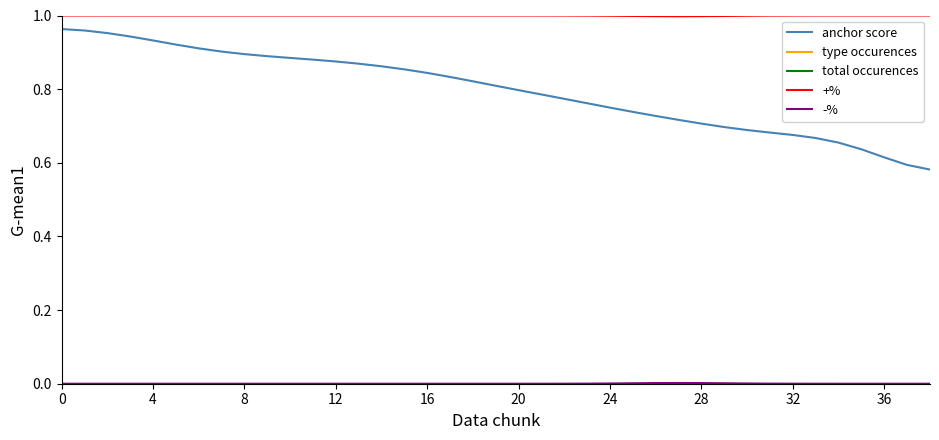

At 15, list the series in order from smallest to largest.

-%, anchor score, +%, type occurences, total occurences